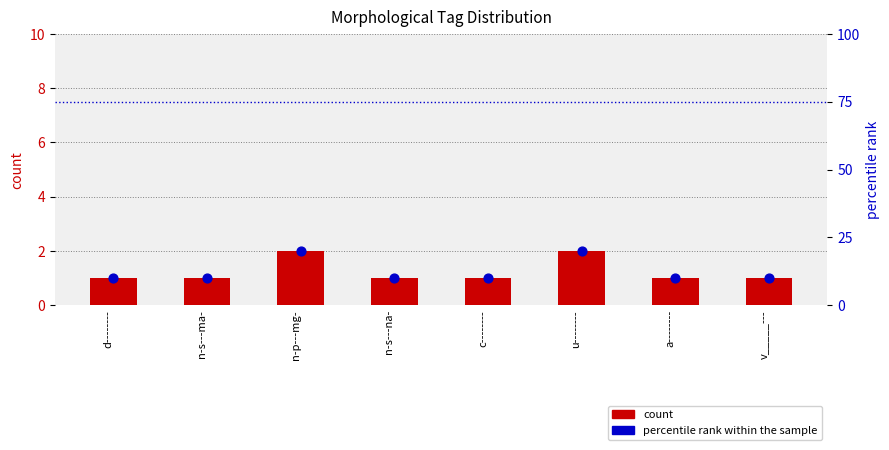

Which series contains the lowest Y value?

count